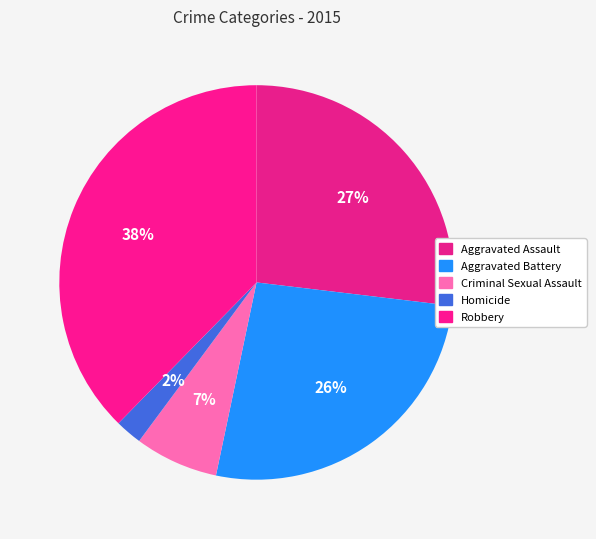

True or false: Aggravated Battery accounts for 17% of the total.

False